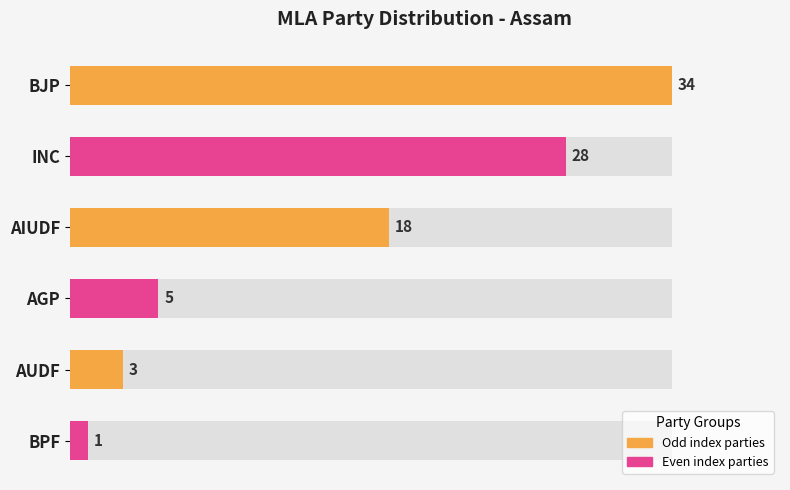

What is the difference between the second highest and minimum values?

27